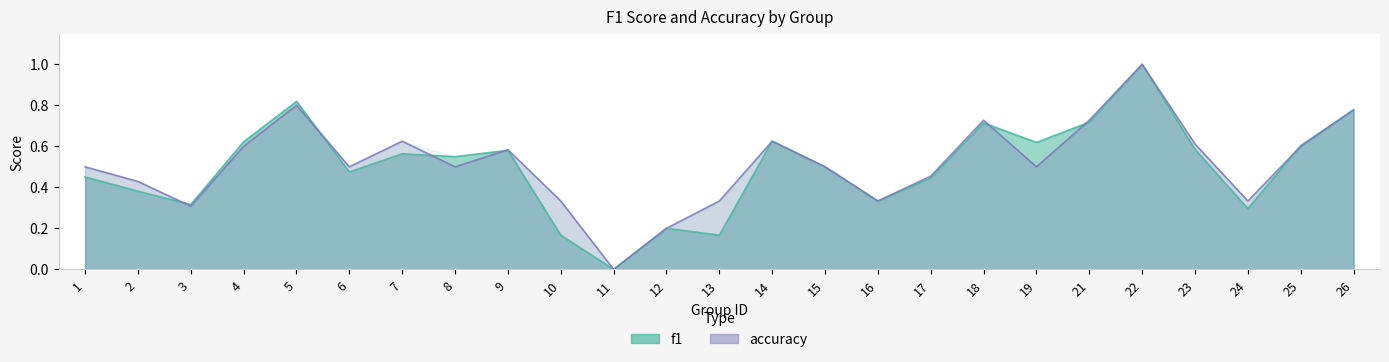

Count the number of categories in the chart.

25